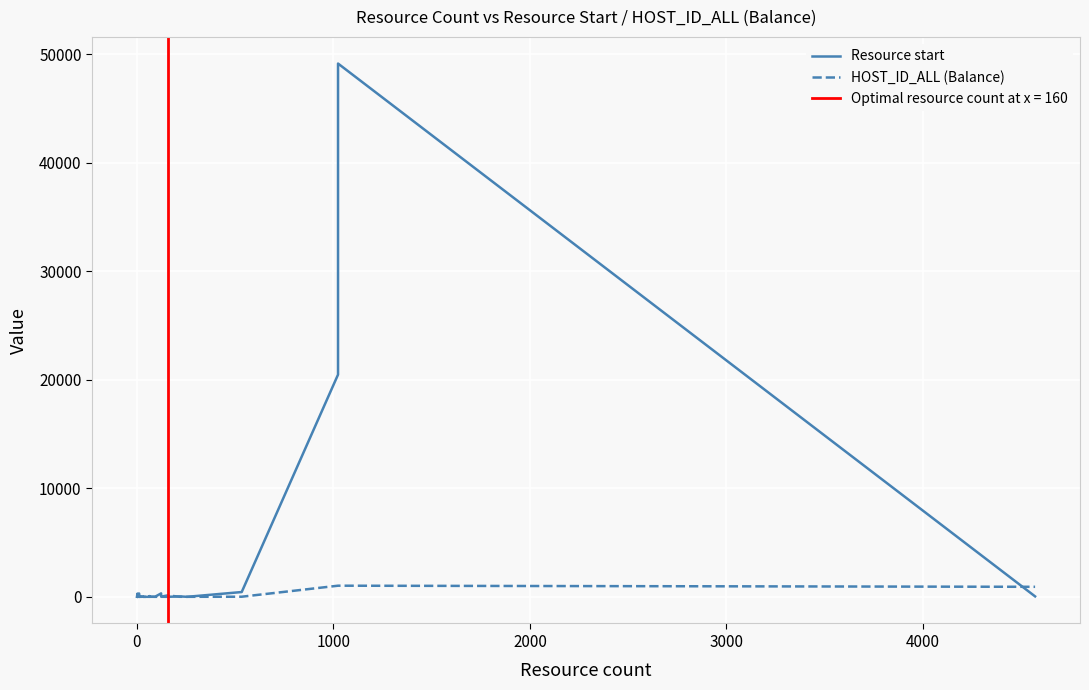

How many times do HOST_ID_ALL (Balance) and Resource start cross each other?

7